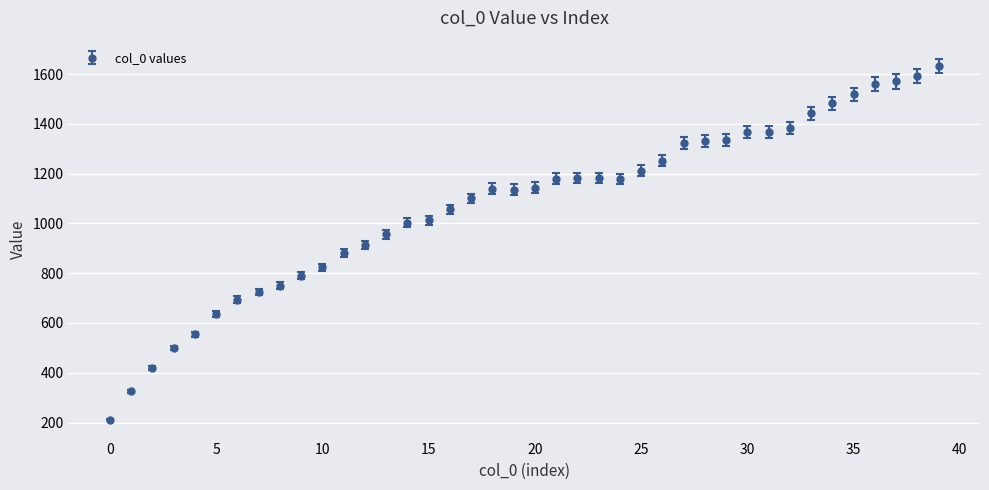

True or false: there are more than 0 points higher than both neighbors.

True